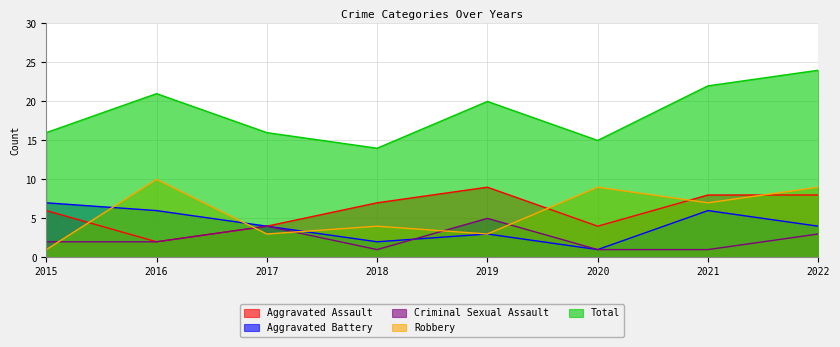

How many lines are shown in the chart?

5